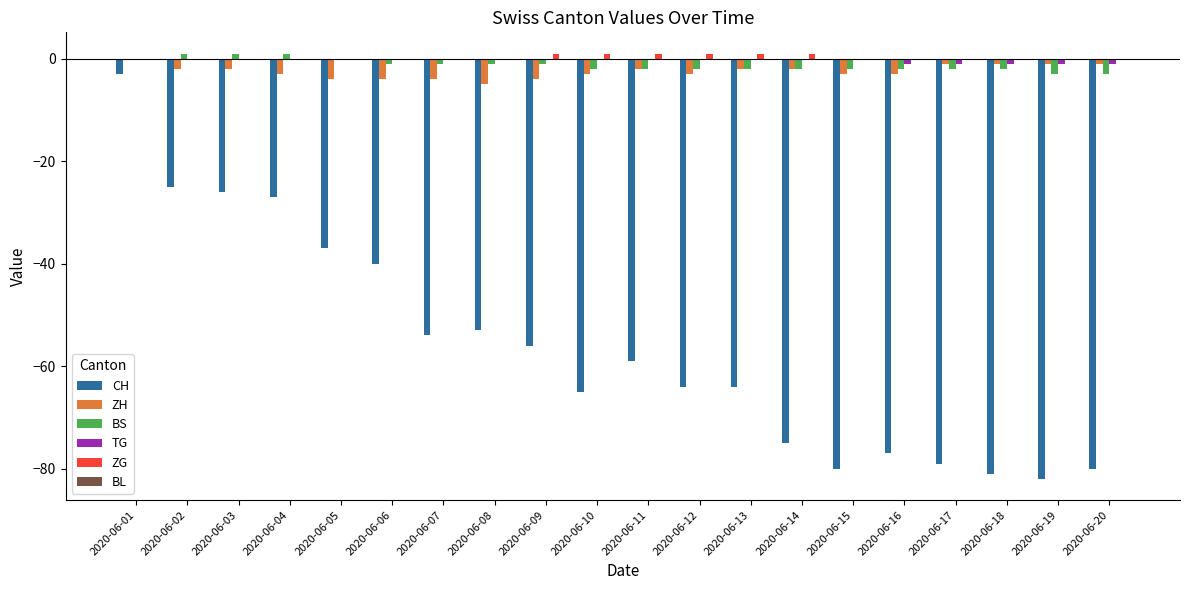

What is the sum of all BS values?

-25